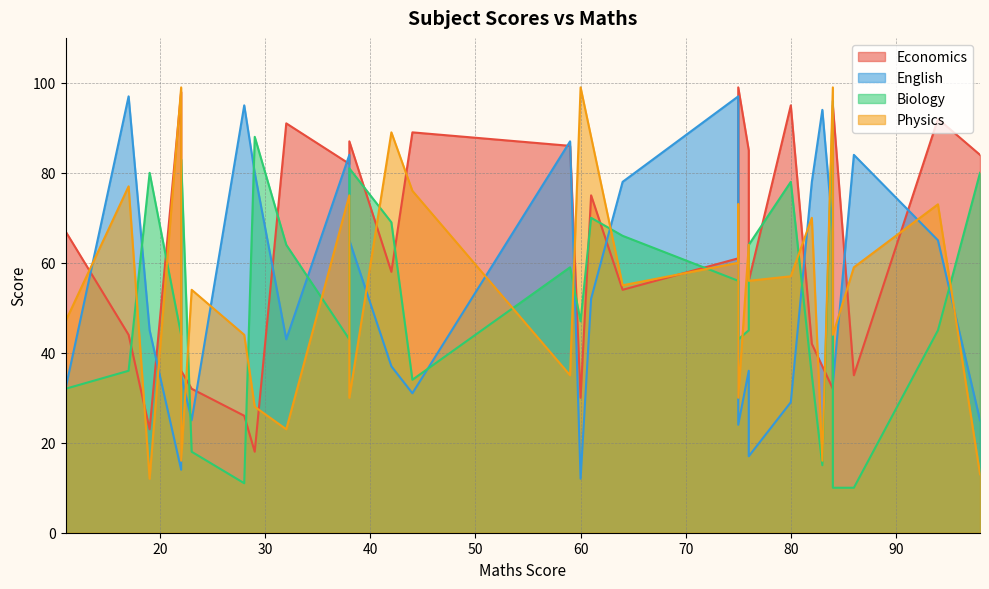

Between 7 and 13, which is larger?

13